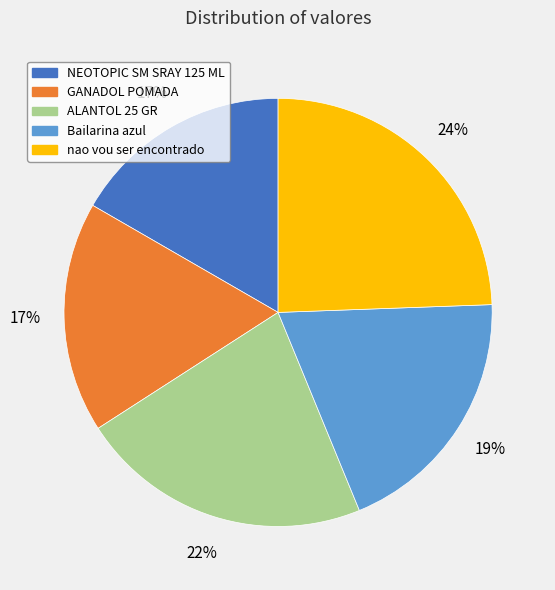

Do GANADOL POMADA and NEOTOPIC SM SRAY 125 ML together represent more than half of the pie?

No